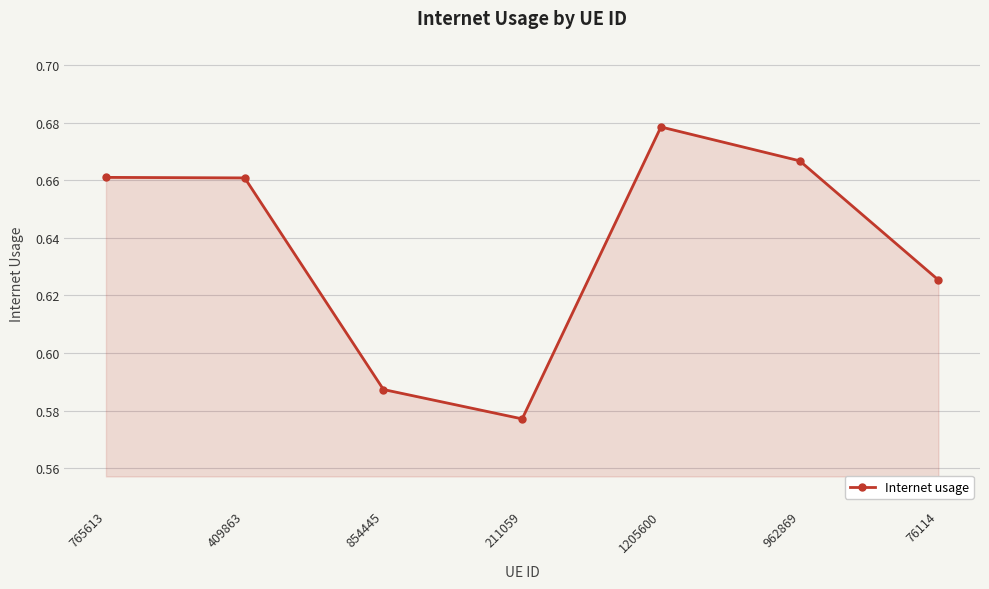

How many interior local valleys (lower than both neighbors) does the data have?

1